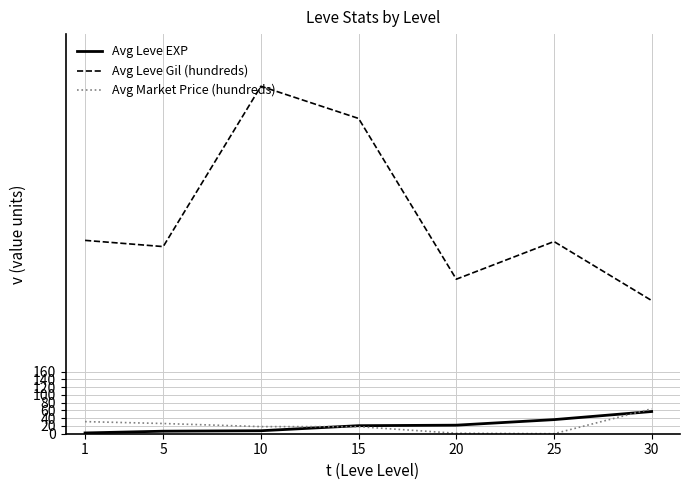

True or false: Avg Market Price (hundreds) and Avg Leve Gil (hundreds) intersect in this chart.

False